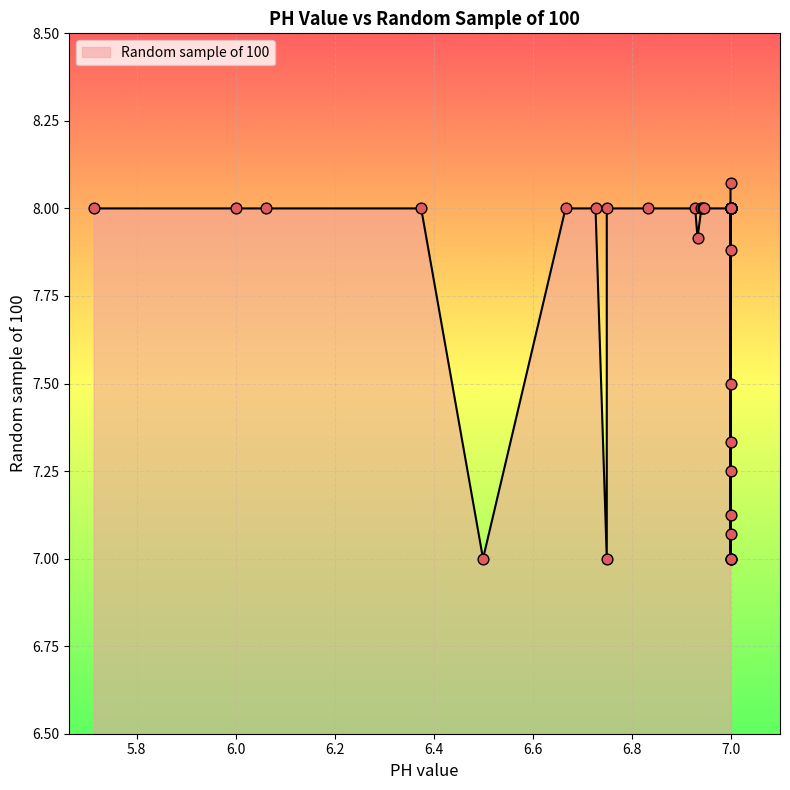

Between 6.947368421 and 6.727272727, which is larger?

6.947368421